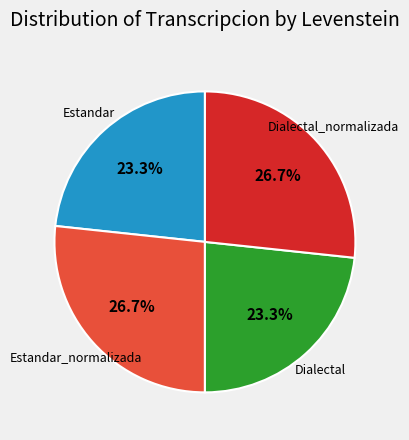

Does any single category account for the majority?

No